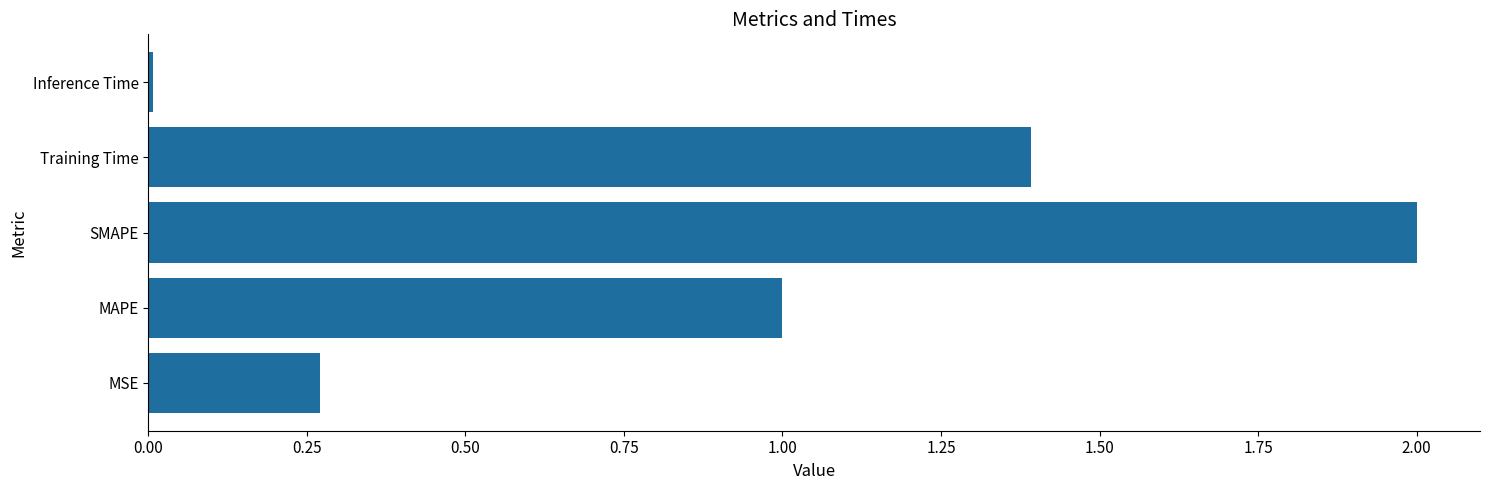

List the labels in order of value, largest first.

SMAPE, Training Time, MAPE, MSE, Inference Time